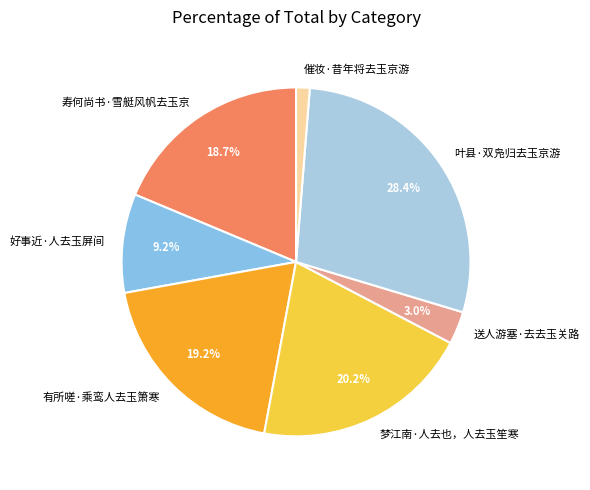

To the nearest percent, what is the difference between the largest and smallest slice percentages?

27%